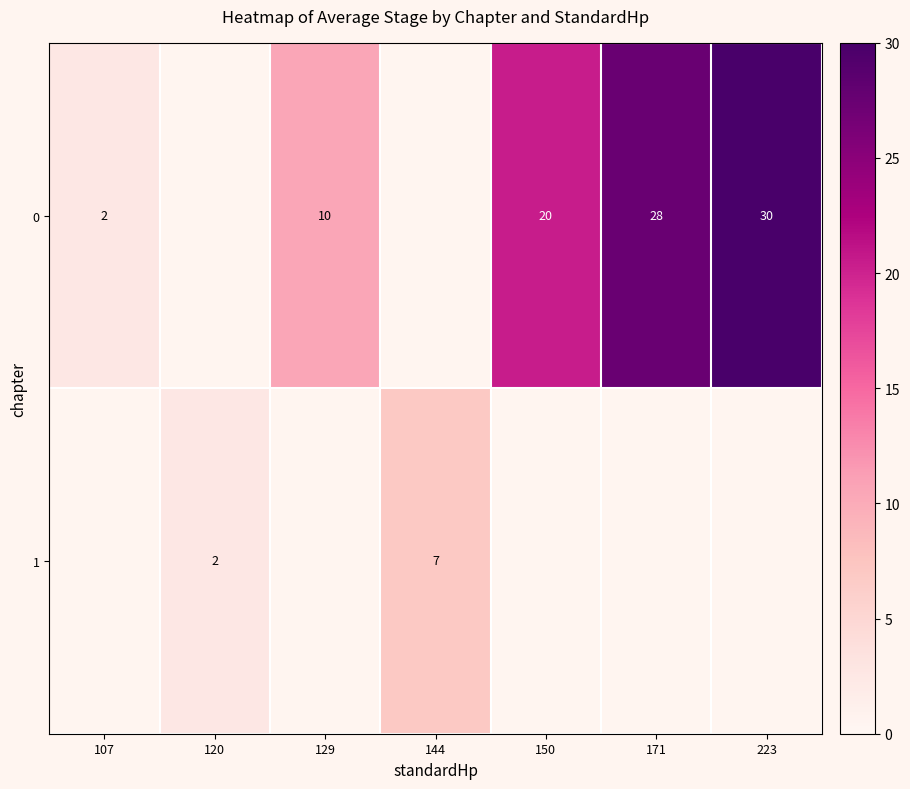

The value of 0 at 107 is 2.0. True or false?

True